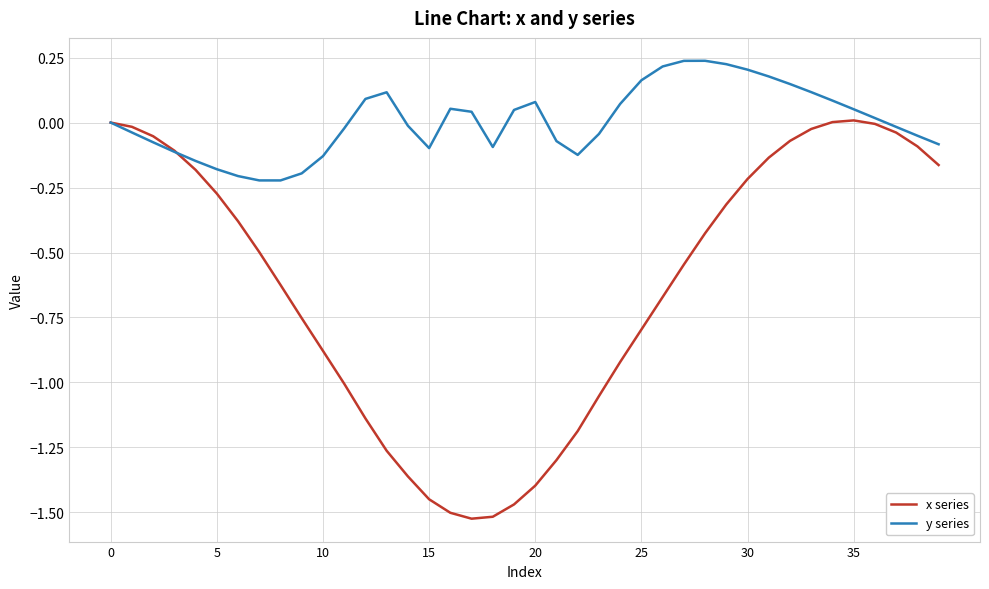

Which series has the largest total across all categories?

y series